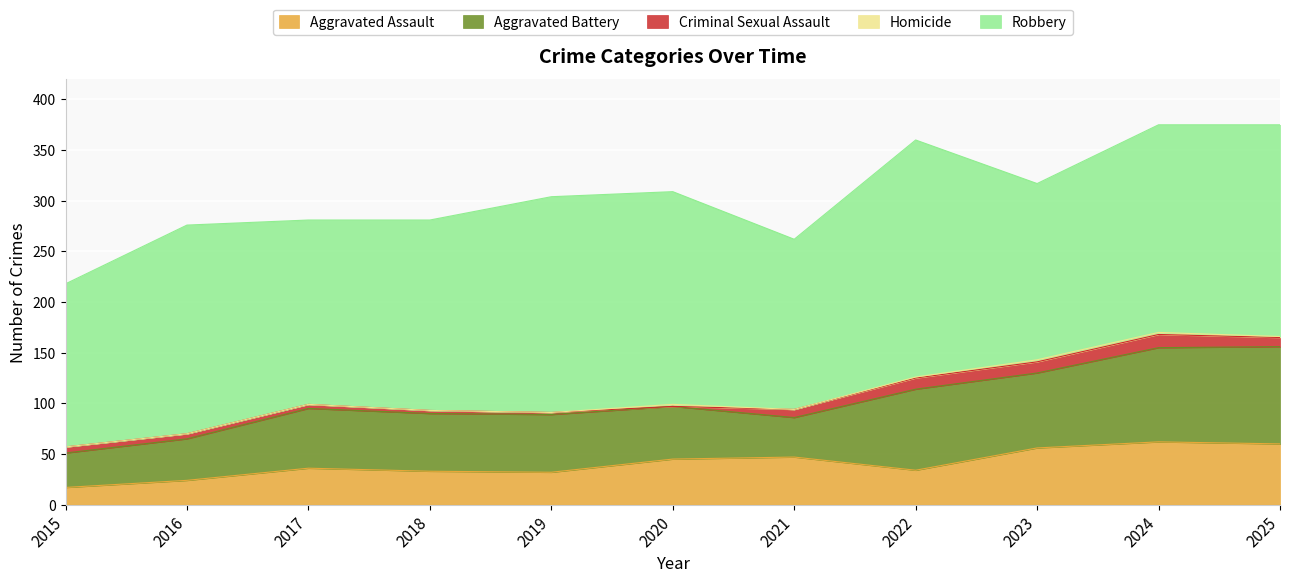

At which category is the sum across all series the highest?

2024